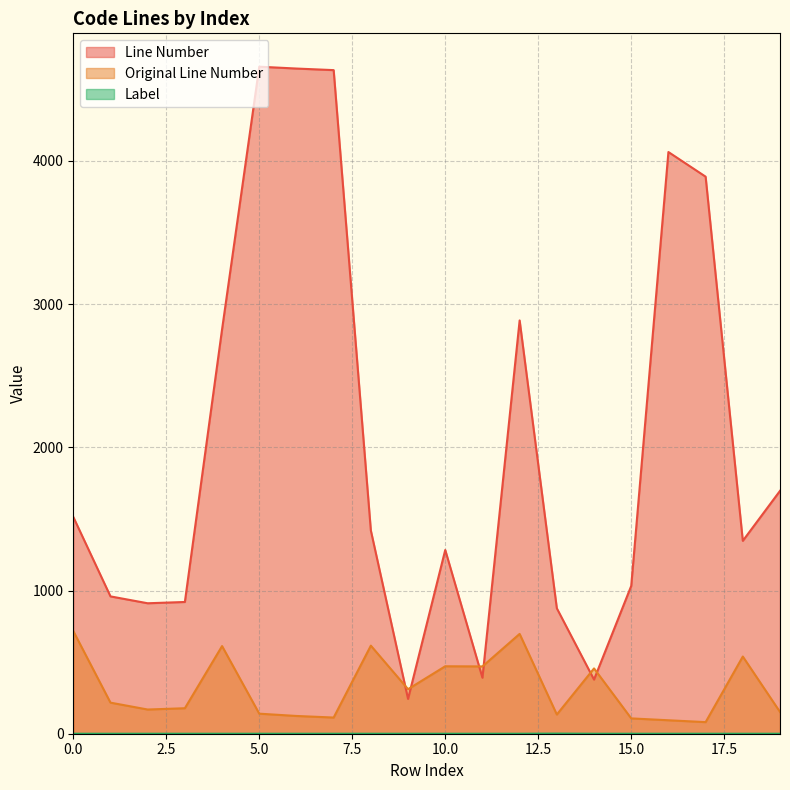

Reading left to right, extract all data points from this chart.

Line Number: 0=1514	1=959	2=911	3=920	4=2824	5=4658	6=4645	7=4634	8=1419	9=243	10=1283	11=391	12=2886	13=876	14=378	15=1032	16=4062	17=3890	18=1347	19=1696
Original Line Number: 0=717	1=217	2=169	3=178	4=612	5=140	6=124	7=113	8=615	9=311	10=471	11=470	12=697	13=134	14=456	15=107	16=94	17=81	18=539	19=152
Label: 0=0	1=0	2=0	3=0	4=0	5=0	6=0	7=0	8=0	9=0	10=0	11=0	12=0	13=1	14=0	15=0	16=0	17=0	18=0	19=0